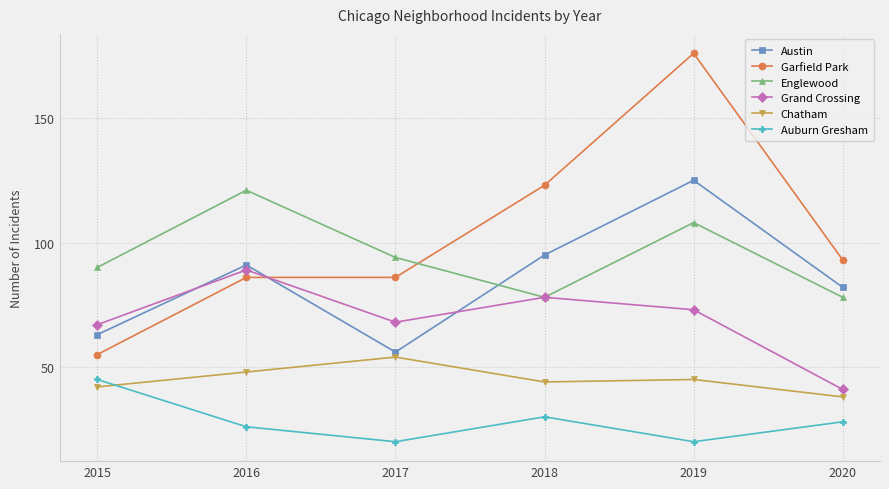

List the series in order of their peak value, lowest first.

Auburn Gresham, Chatham, Grand Crossing, Englewood, Austin, Garfield Park